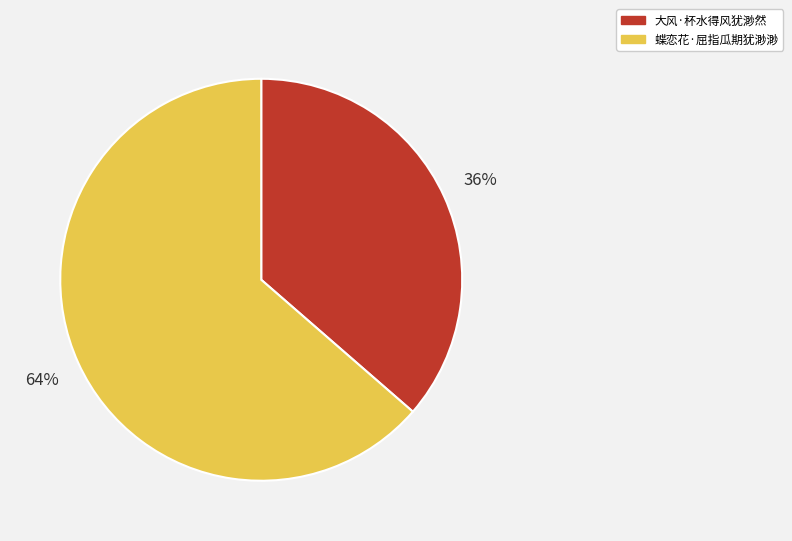

What is the smallest slice in the pie chart?

大风·杯水得风犹渺然